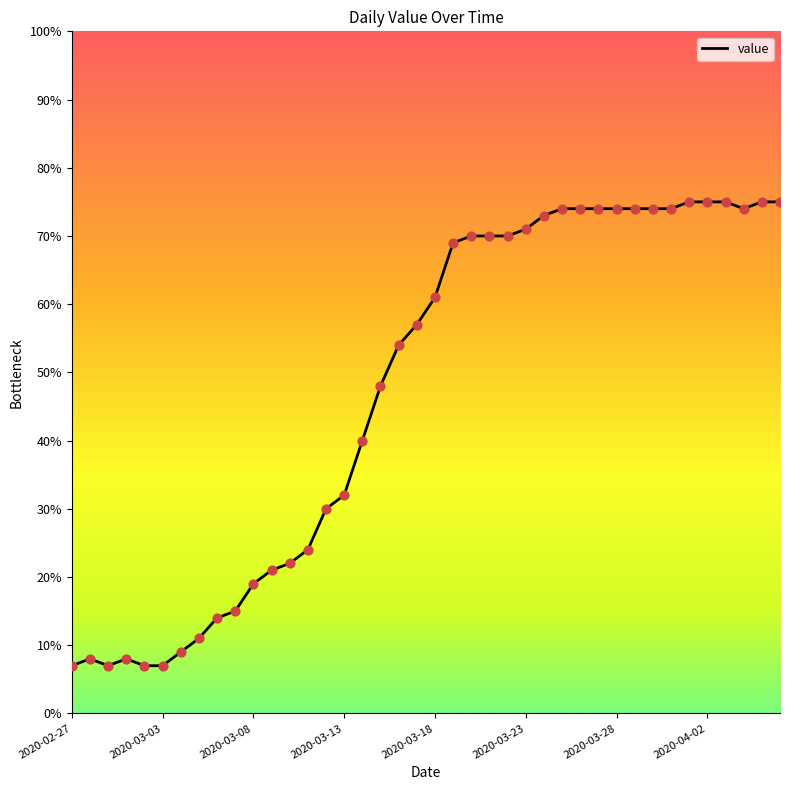

What is the maximum value shown in the chart?

75